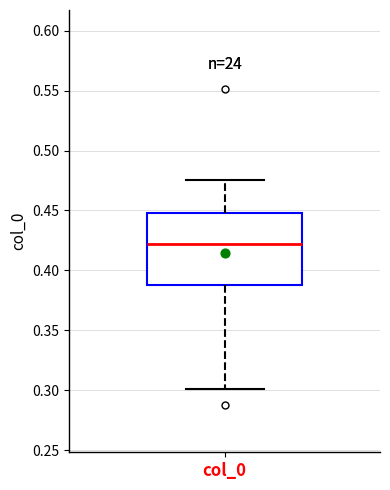

Transcribe this box plot: give where the median line is, the range the box spans, and where the two whiskers end, as read against the y-axis. The values are not printed on the chart, so give them approximately, as read against the axis.

median 0.420, box 0.390 to 0.450, whiskers 0.300 to 0.475